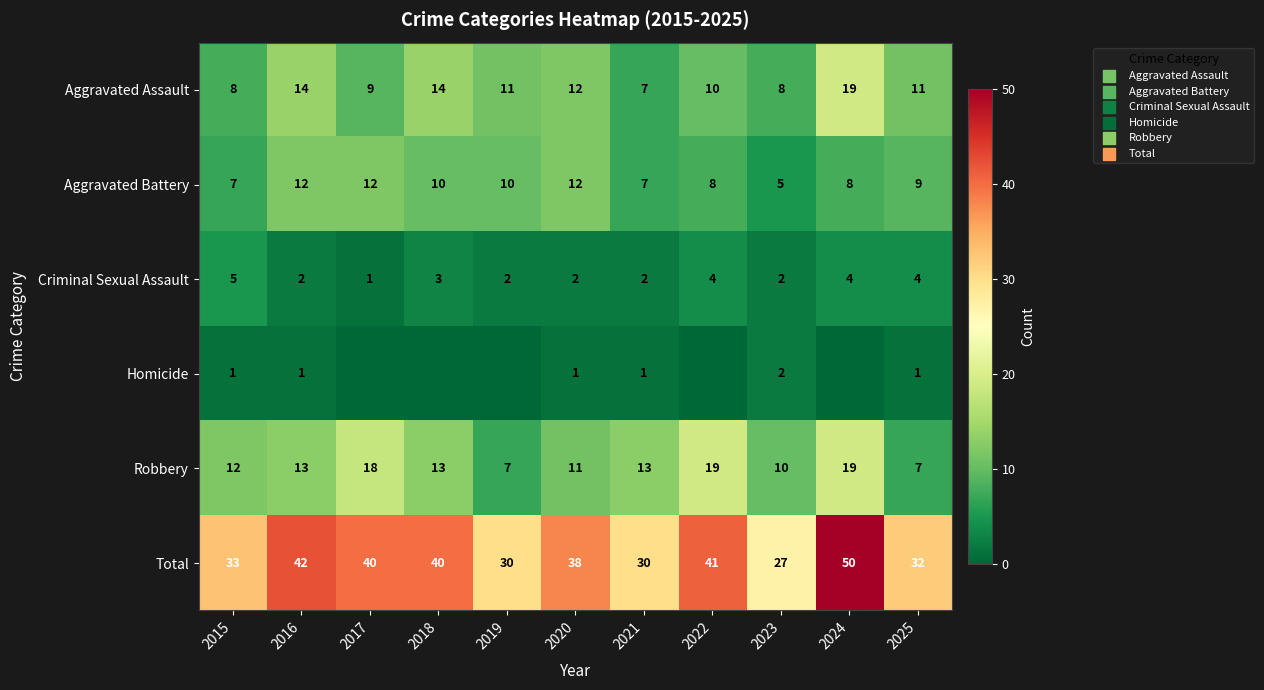

What is the maximum value for Robbery?

19